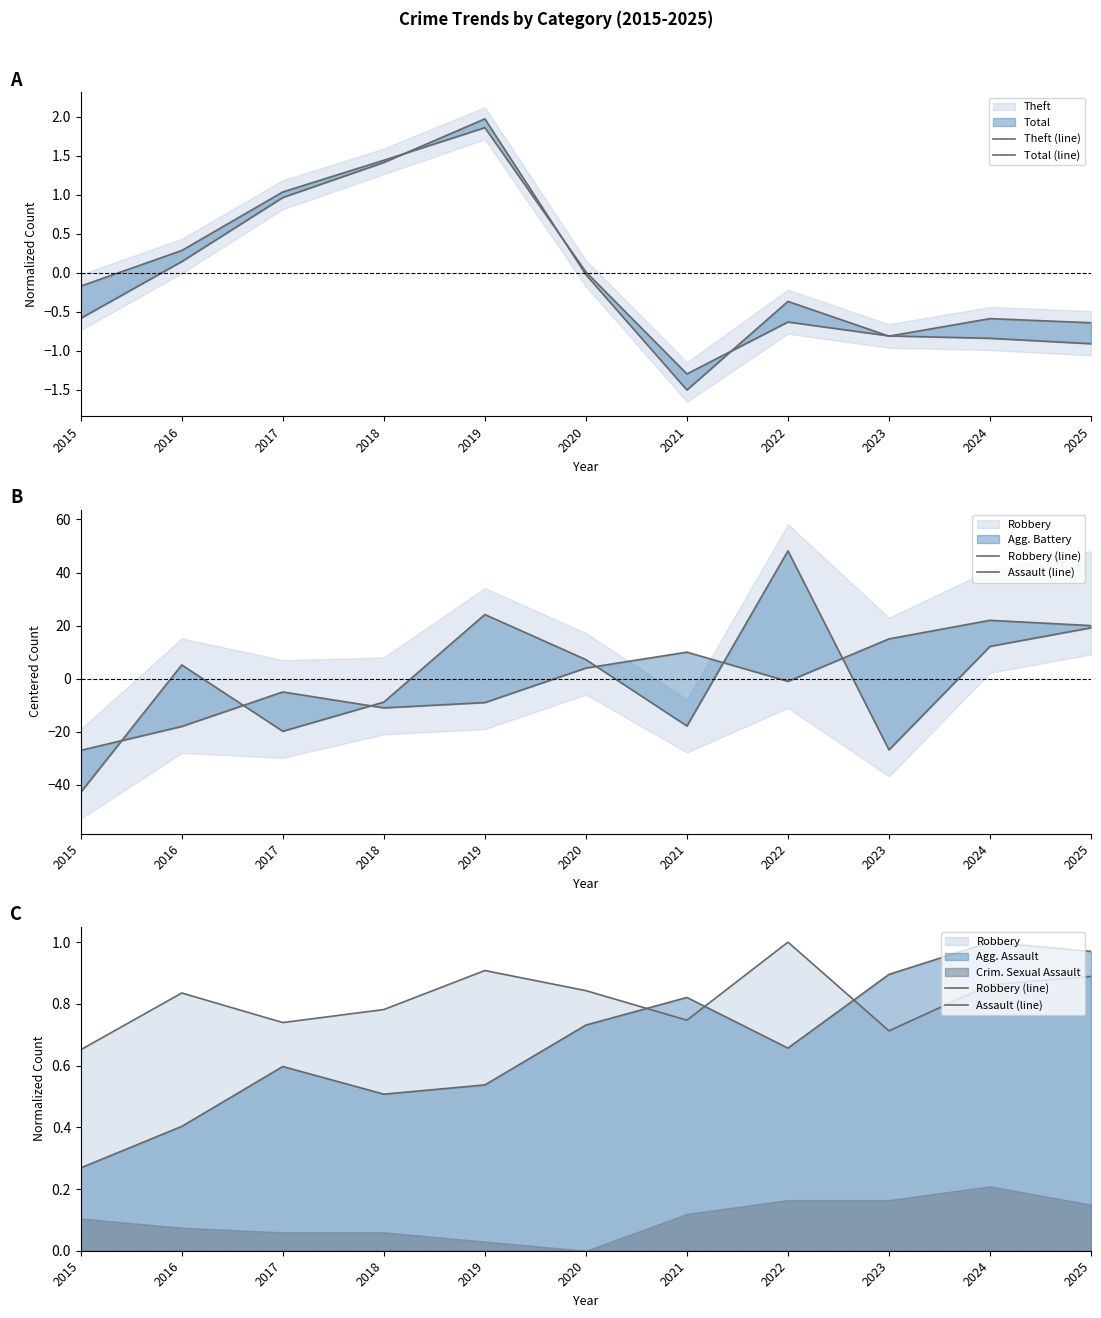

Is the value of Theft (line) at 2018 greater than the value of Robbery (line) at 2021?

Yes